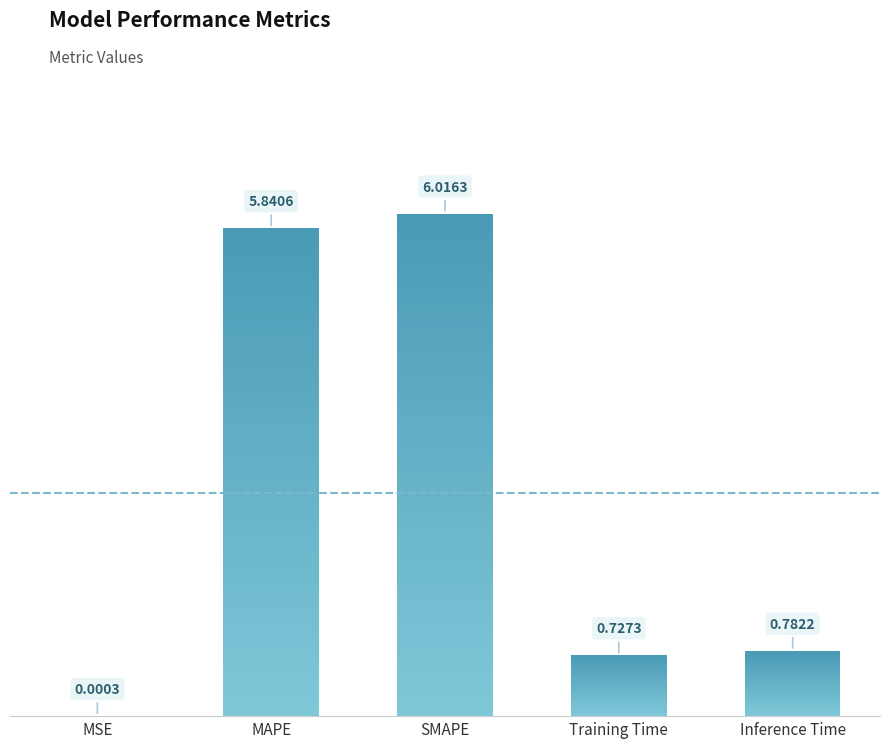

Where is the data nearest to the value 3?

Inference Time